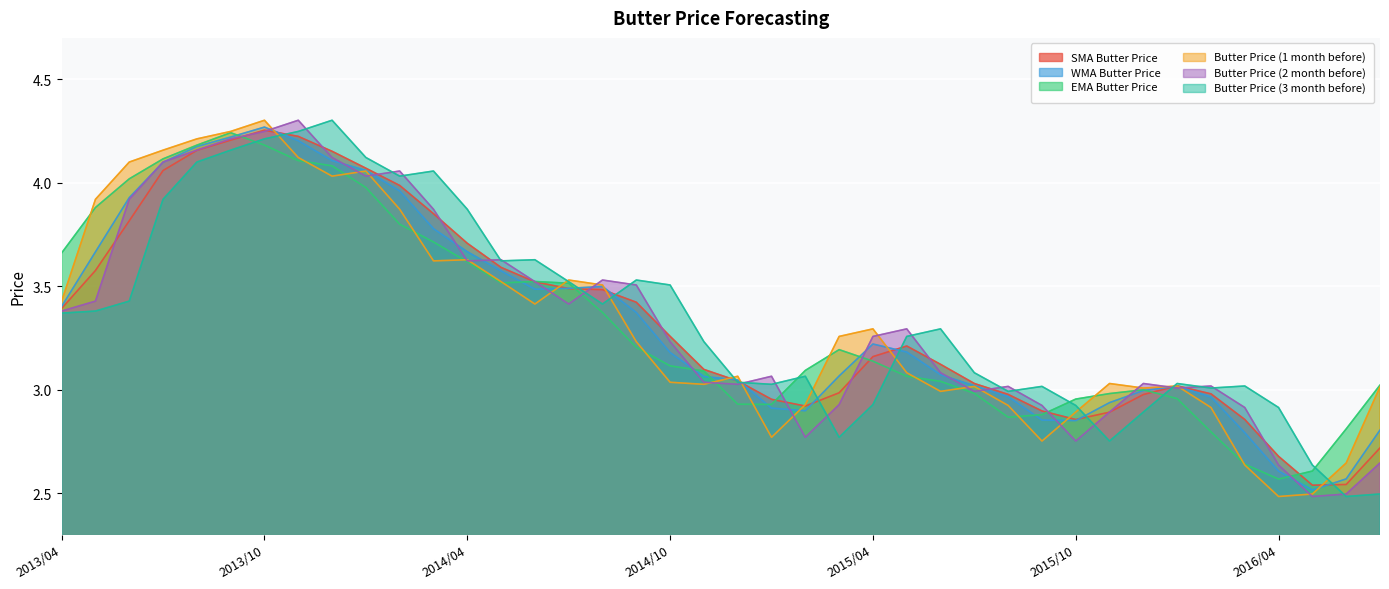

What is the difference between the second highest and second lowest values in the WMA Butter Price series?

1.7